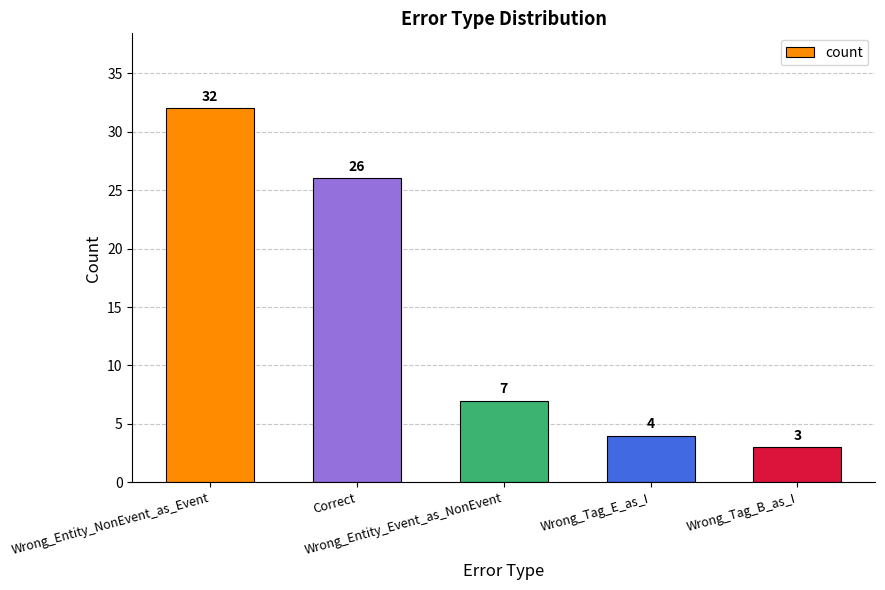

What is the value of the 3rd bar from the left?

7